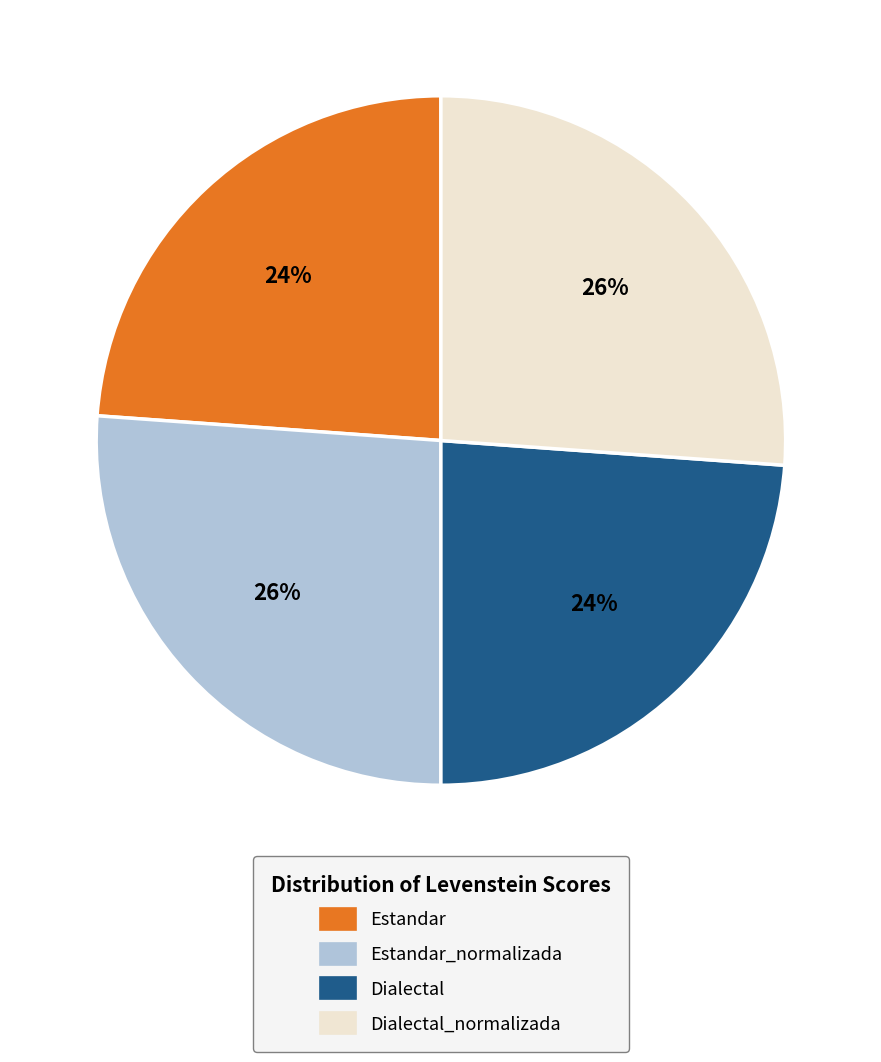

True or false: Estandar_normalizada accounts for 26% of the total.

True